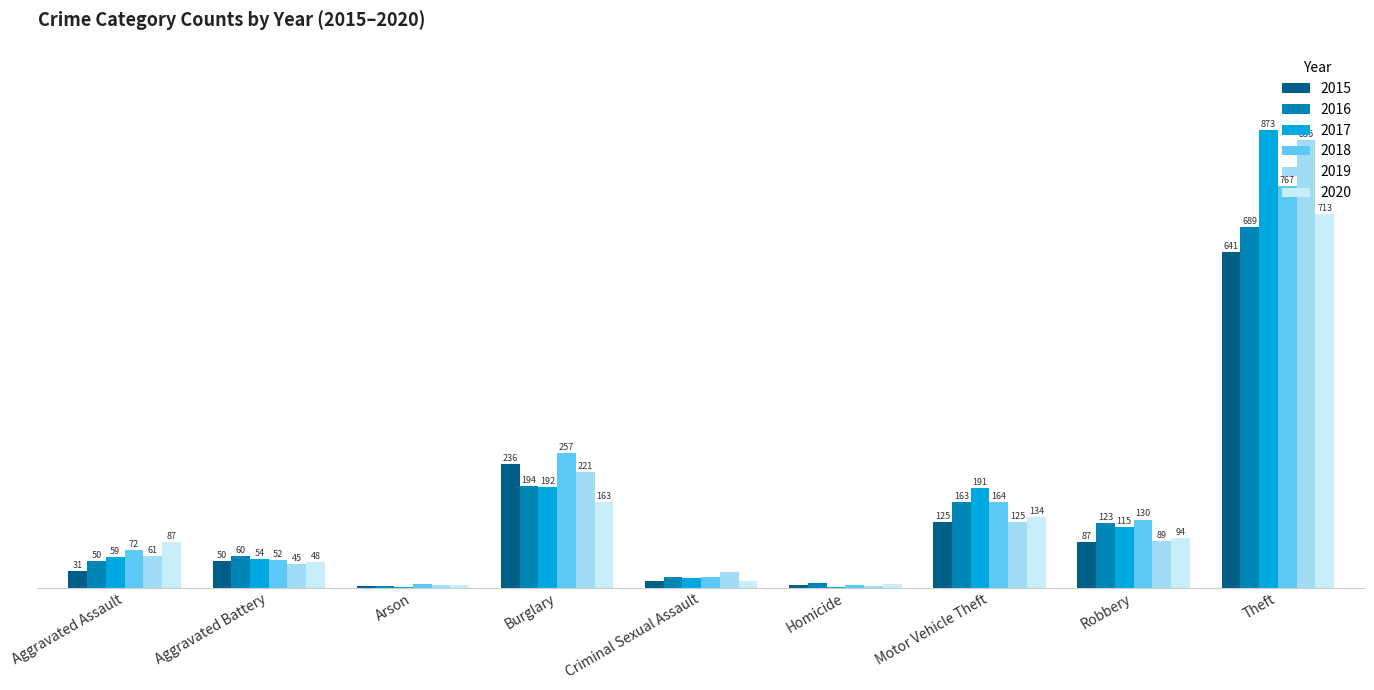

At which category is the sum across all series the highest?

Theft